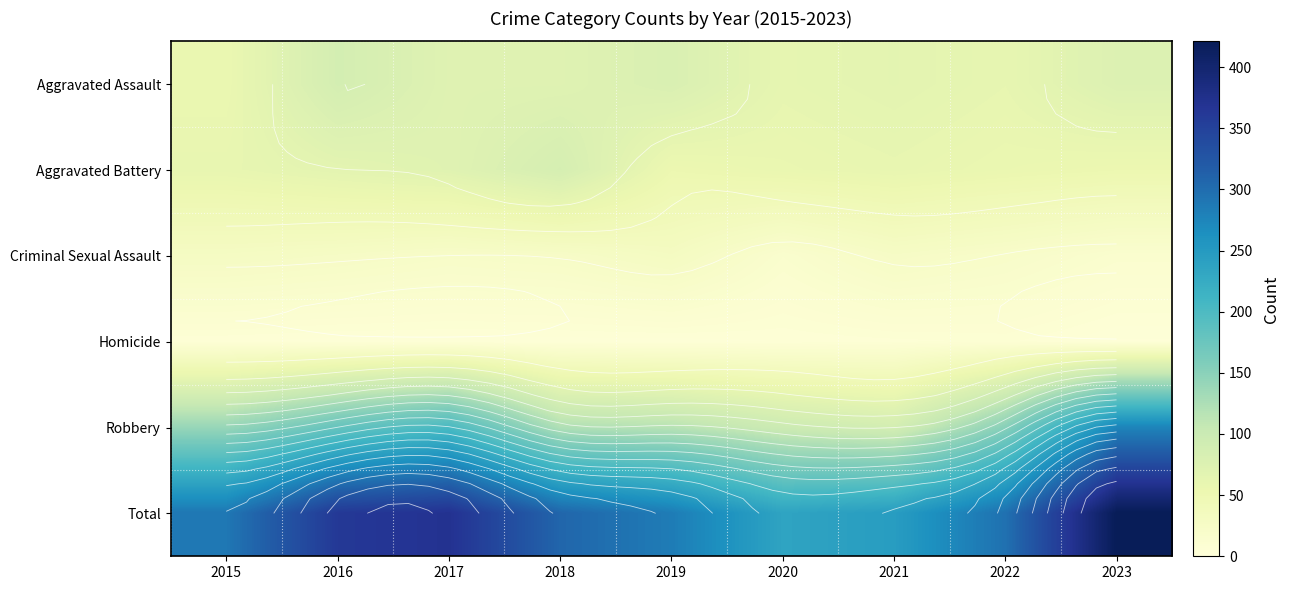

What is the average value of the Total series?

312